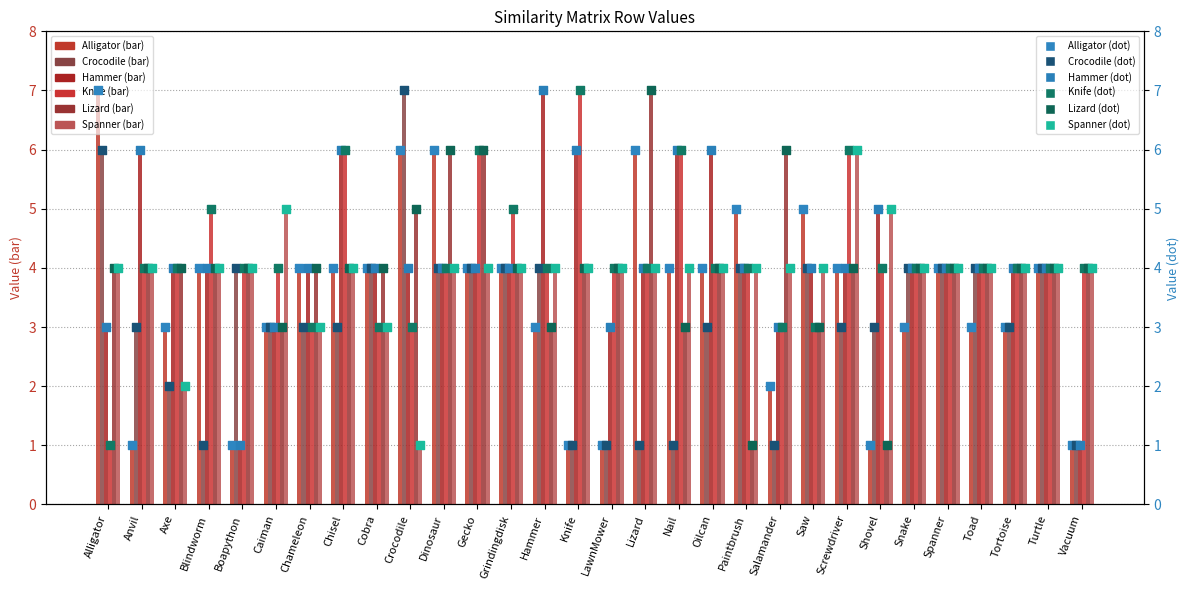

At which category is the sum across all series the highest?

Dinosaur